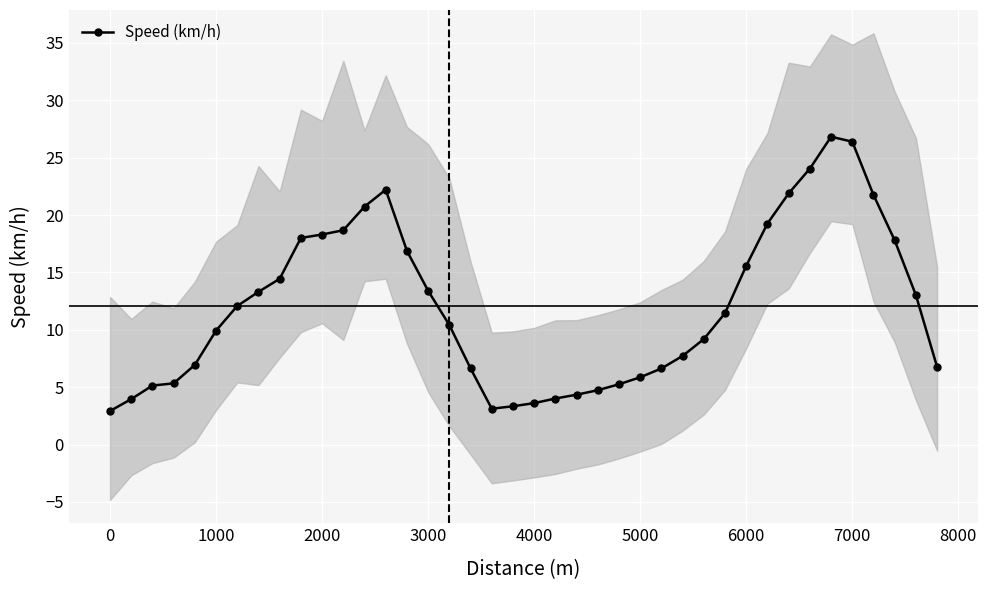

What is the minimum value for Speed (km/h)?

2.9